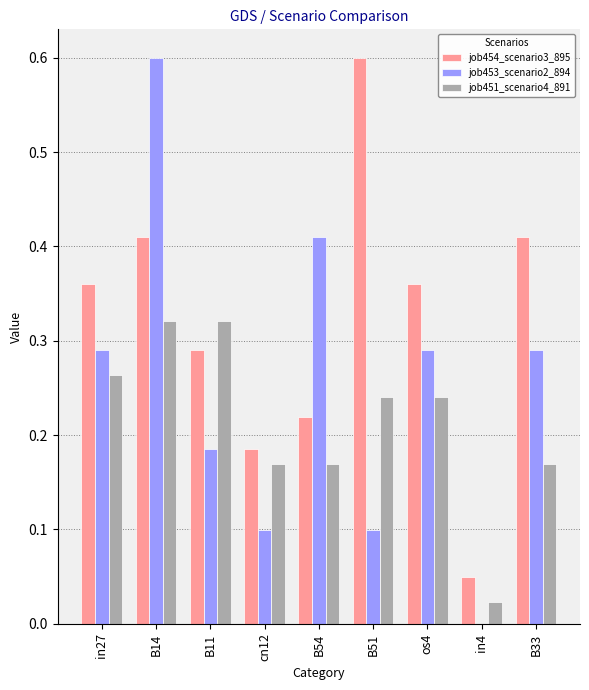

What is the highest value of the job454_scenario3_895 series?

0.6